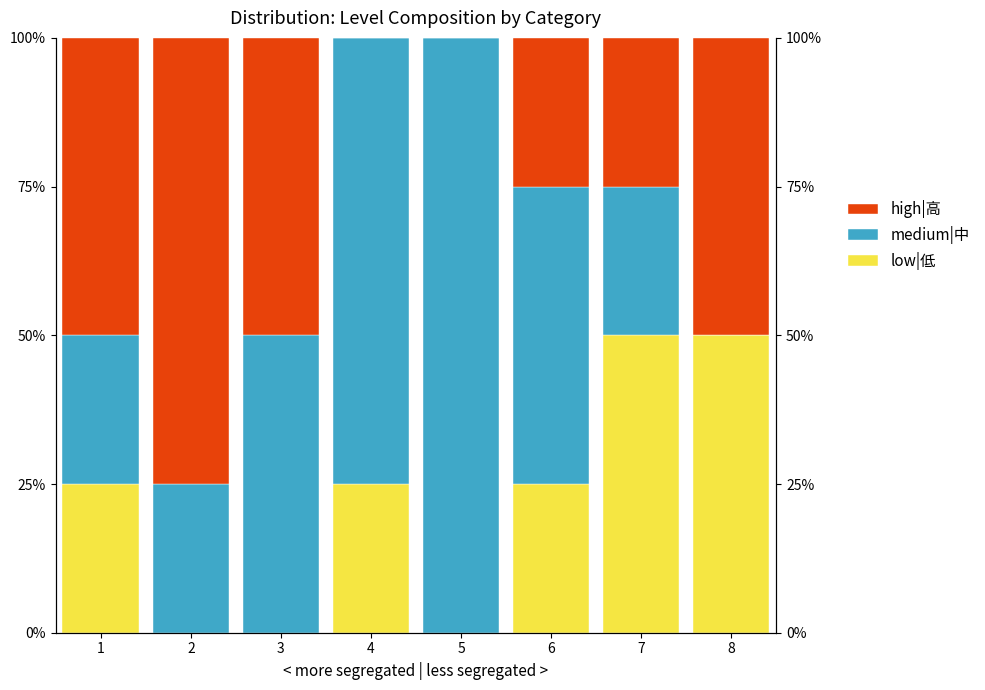

What is the difference between the maximum and minimum values in the low|低 series?

50